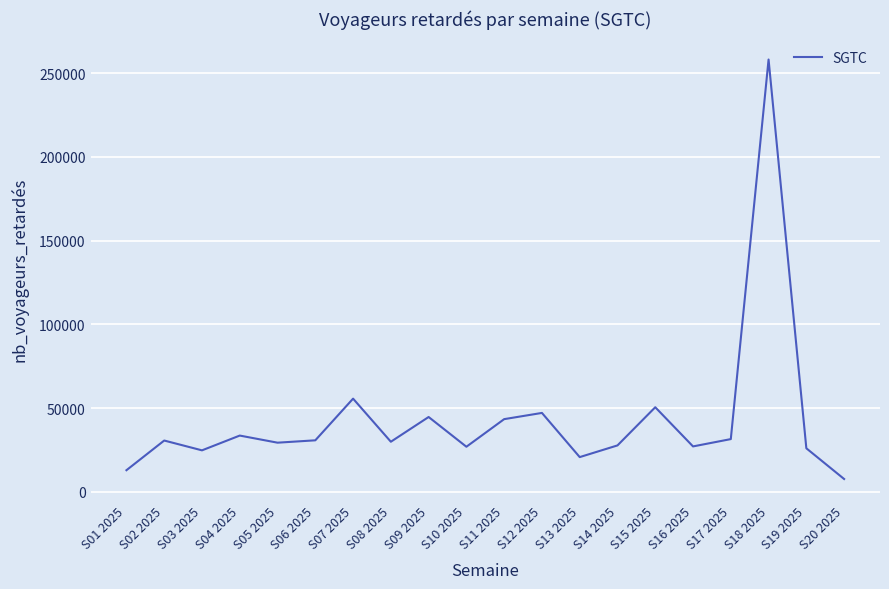

The chart shows a value of 26238.7 at S12 2025. True or false?

False